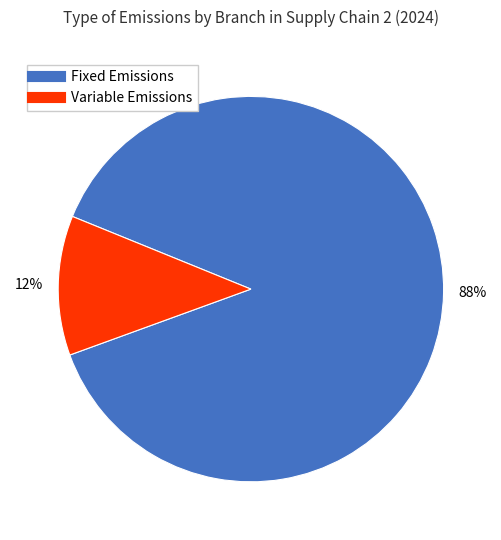

To the nearest percent, what is the average slice percentage?

50%